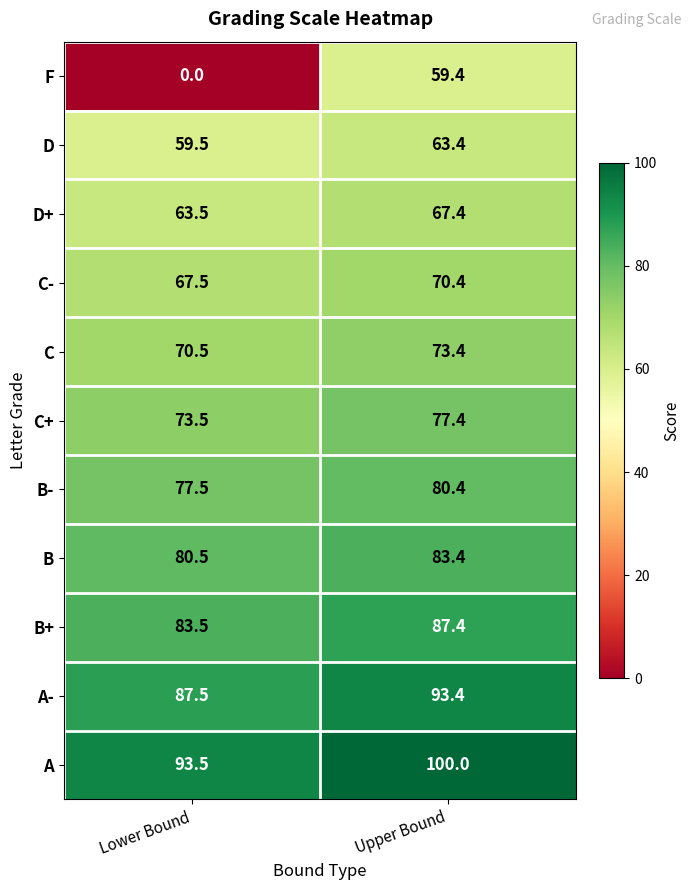

Reading left to right, what are all the values shown in this chart?

F: Lower Bound=0.0	Upper Bound=59.4
D: Lower Bound=59.5	Upper Bound=63.4
D+: Lower Bound=63.5	Upper Bound=67.4
C-: Lower Bound=67.5	Upper Bound=70.4
C: Lower Bound=70.5	Upper Bound=73.4
C+: Lower Bound=73.5	Upper Bound=77.4
B-: Lower Bound=77.5	Upper Bound=80.4
B: Lower Bound=80.5	Upper Bound=83.4
B+: Lower Bound=83.5	Upper Bound=87.4
A-: Lower Bound=87.5	Upper Bound=93.4
A: Lower Bound=93.5	Upper Bound=100.0